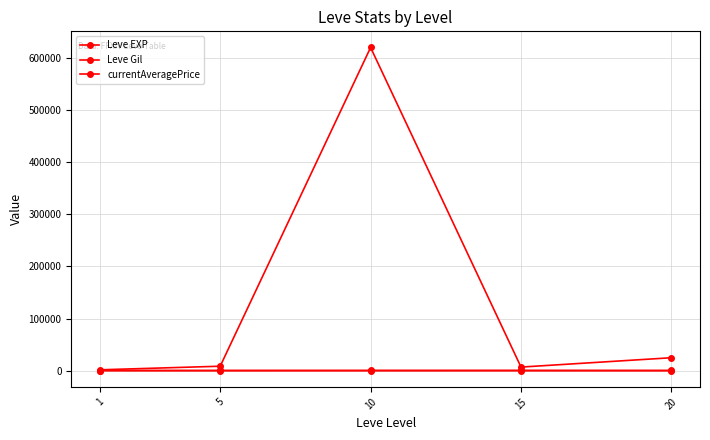

True or false: Leve EXP has more than 1 interior local peaks.

False